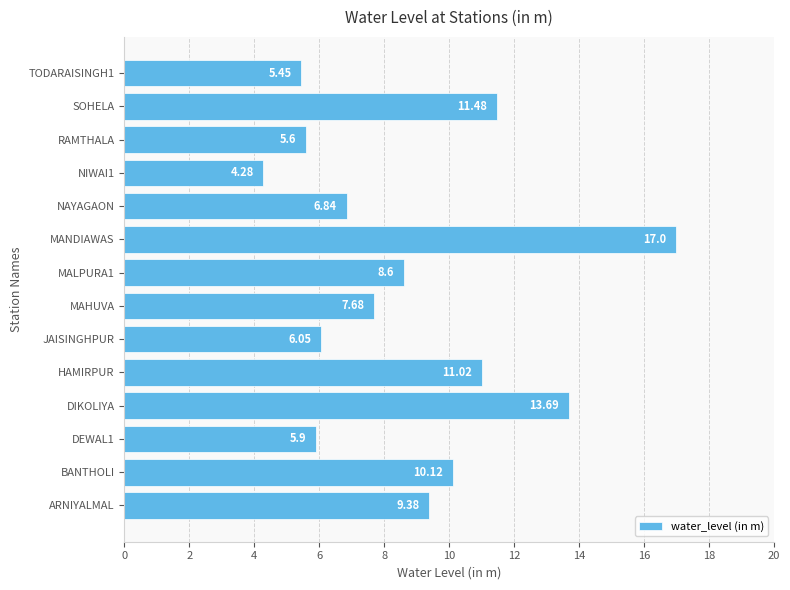

Which has a higher value, BANTHOLI or MALPURA1?

BANTHOLI